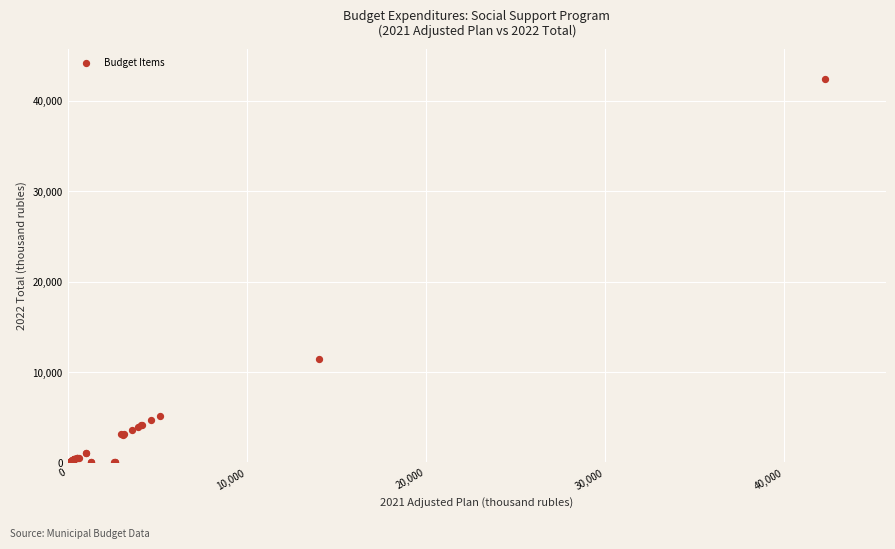

What Y value in the scatter plot is closest to 21194?

11414.3